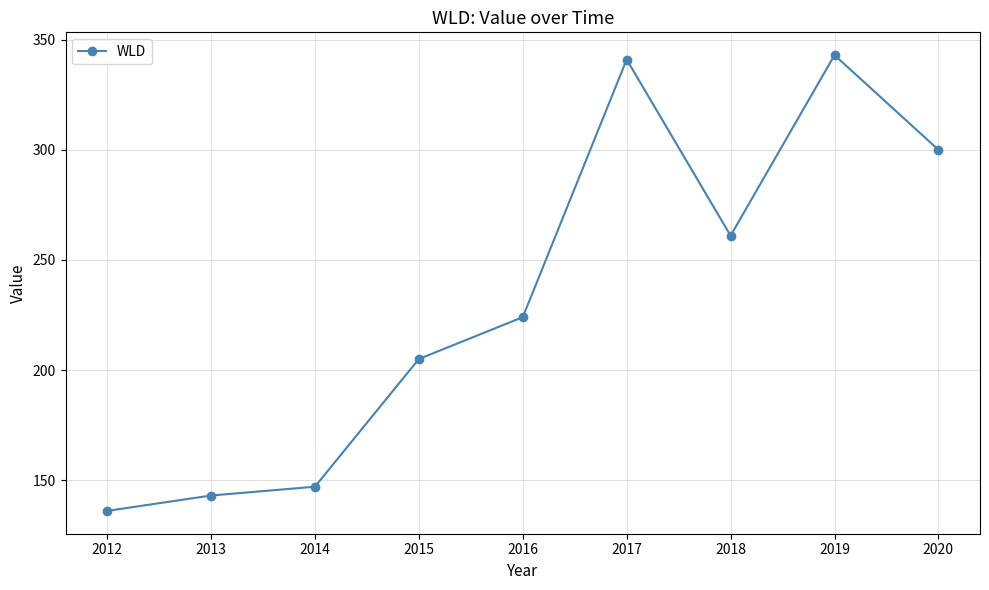

What is the ratio of the value at 2017 to the value at 2013?

2.4